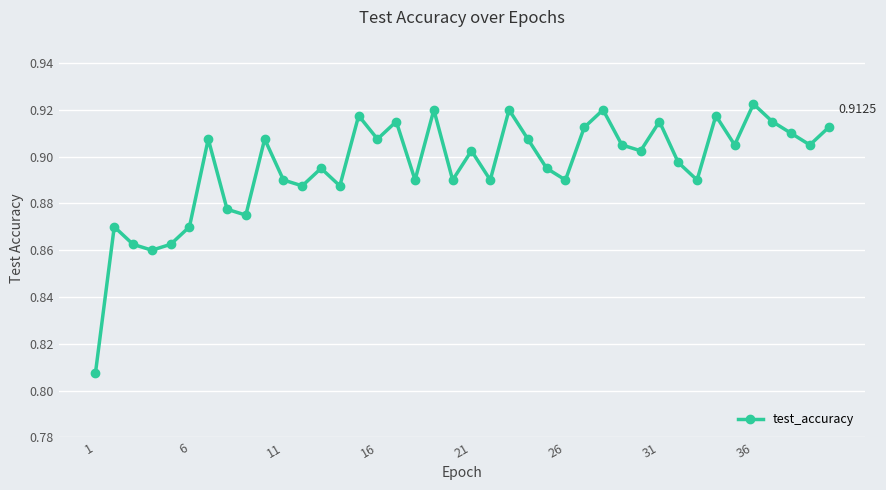

What is the sum of all values?

35.8